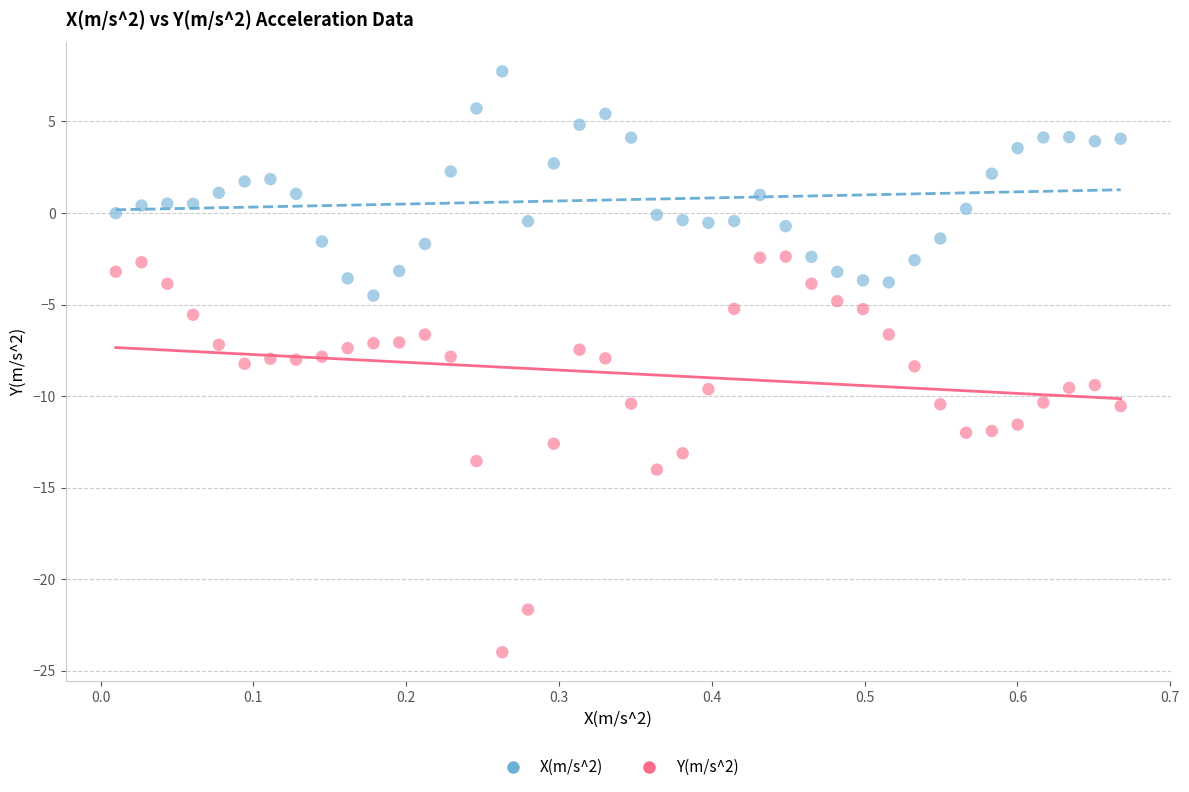

Across all data points, what is the range of Y values (max minus min)?

31.7